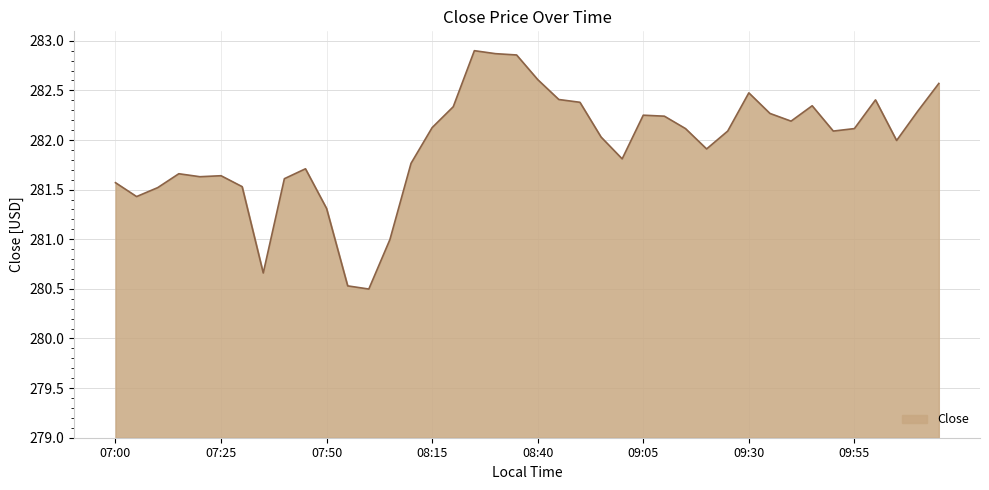

How many distinct data groups are displayed?

1